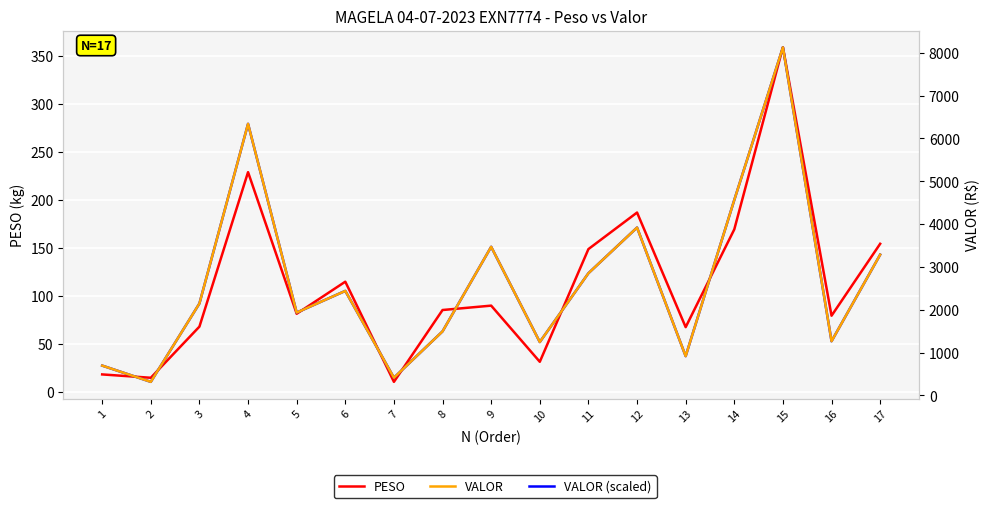

What are all the series names shown in the legend?

PESO, VALOR (scaled), VALOR